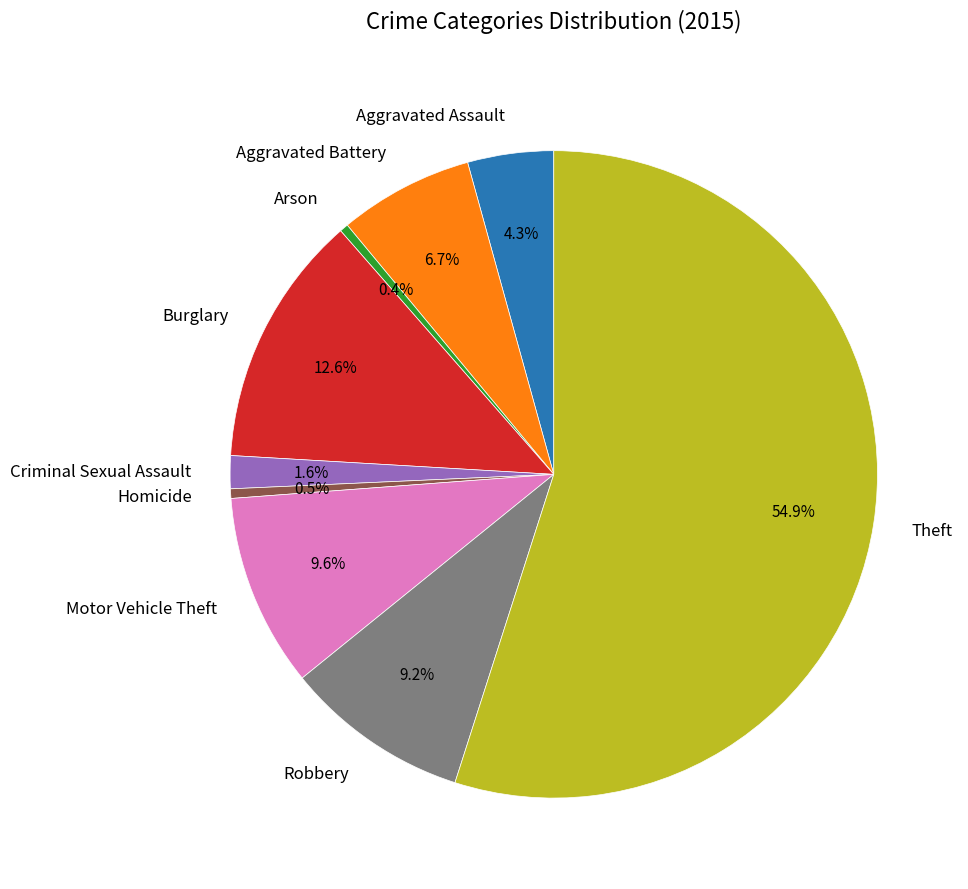

Between Theft and Arson, which is larger?

Theft